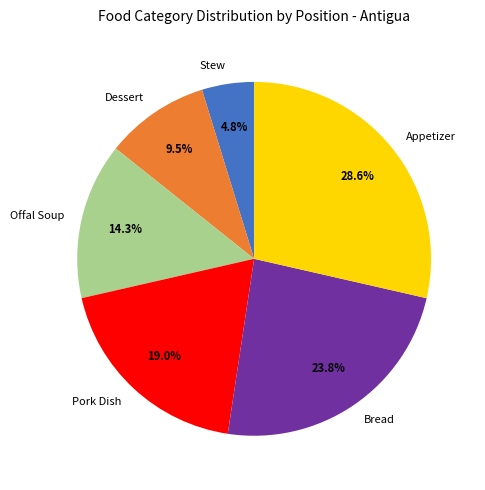

Does Dessert account for over 50% of the chart?

No